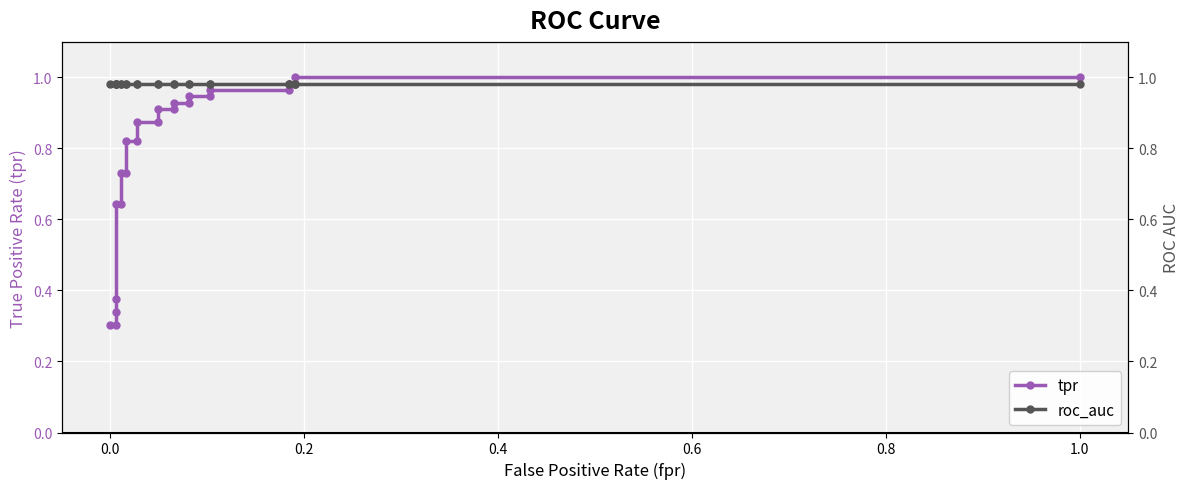

Does the chart display data point markers on the line(s)?

Yes